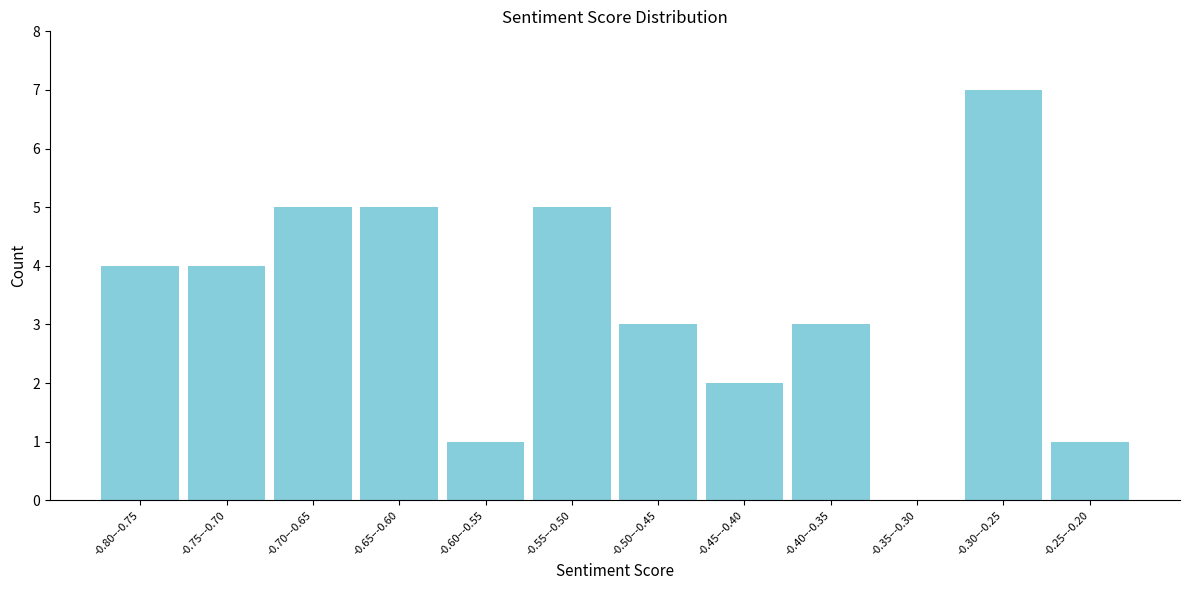

Reading right to left, what are all the values shown in this chart?

-0.25–-0.20=1	-0.30–-0.25=7	-0.35–-0.30=0	-0.40–-0.35=3	-0.45–-0.40=2	-0.50–-0.45=3	-0.55–-0.50=5	-0.60–-0.55=1	-0.65–-0.60=5	-0.70–-0.65=5	-0.75–-0.70=4	-0.80–-0.75=4